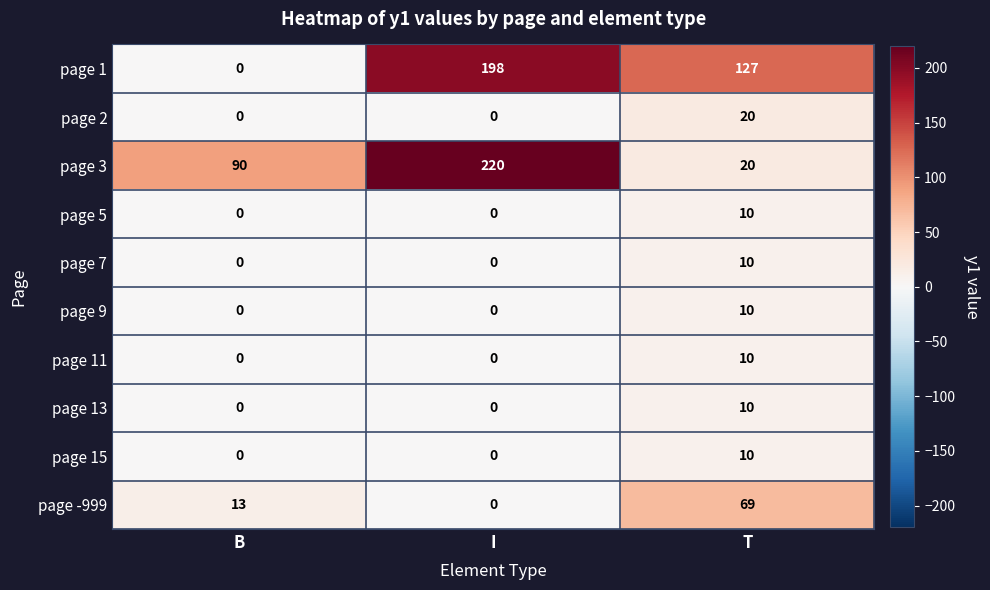

The page 7 series shows 0 at I. True or false?

True